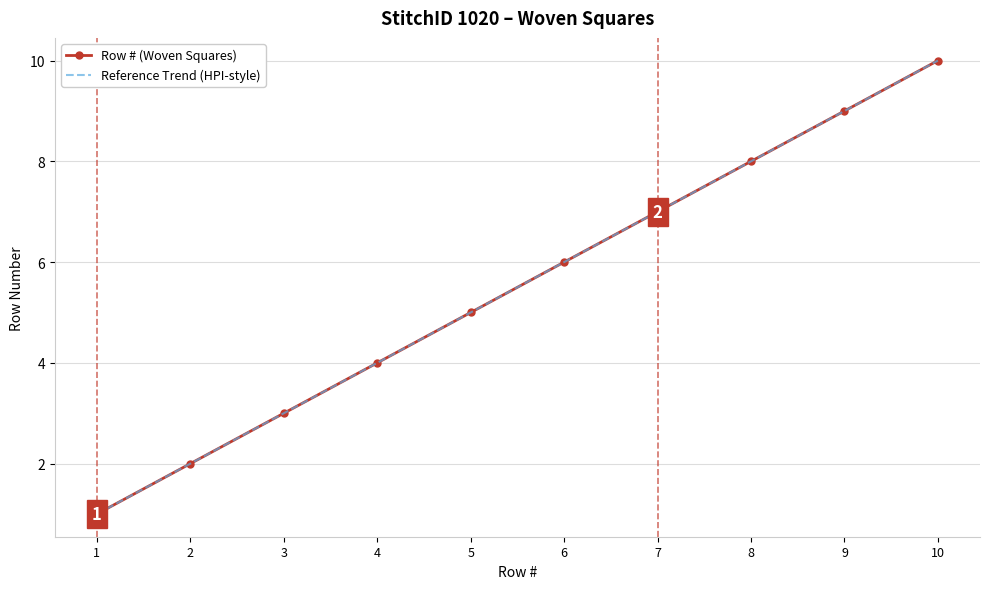

The value of Row # (Woven Squares) at 4 is 7. True or false?

False